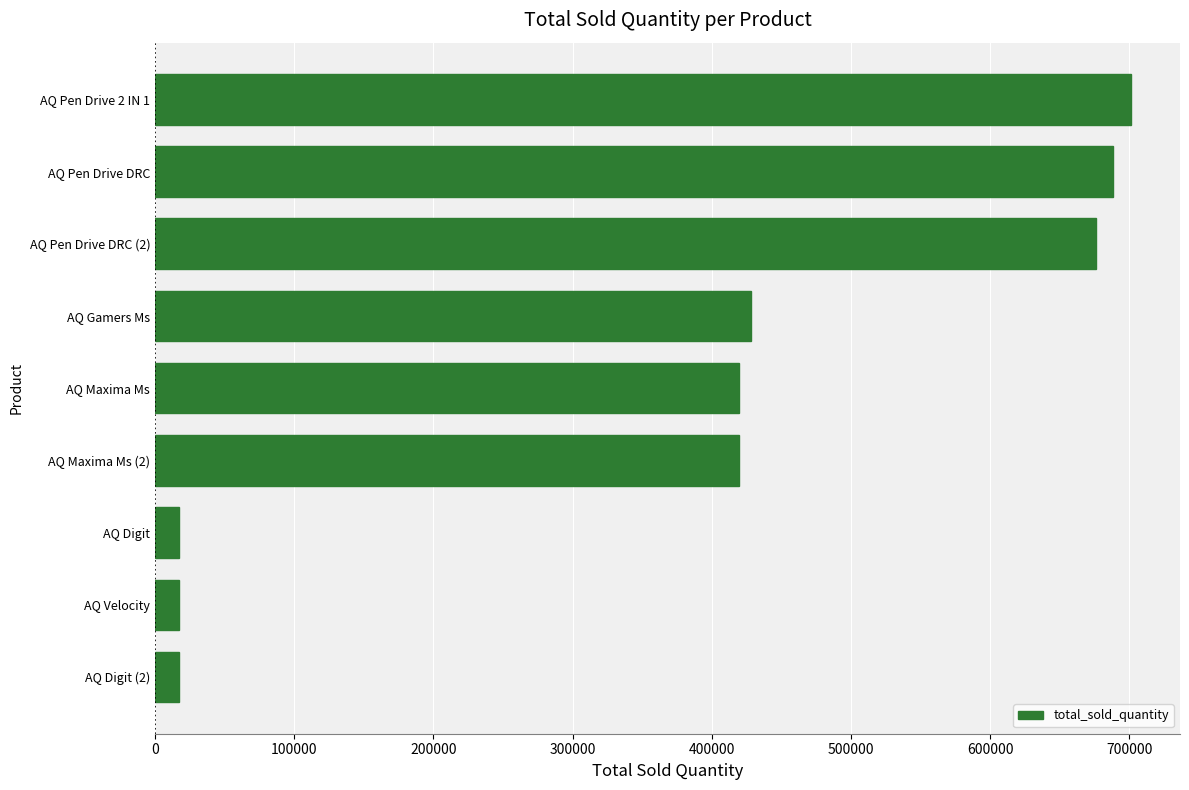

What value does the data have at AQ Velocity?

17280